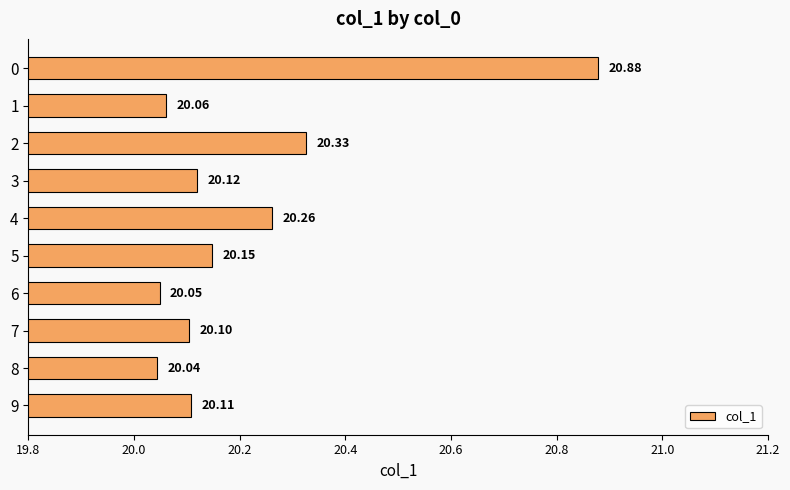

Rank the categories by value from highest to lowest.

0, 2, 4, 5, 3, 9, 7, 1, 6, 8